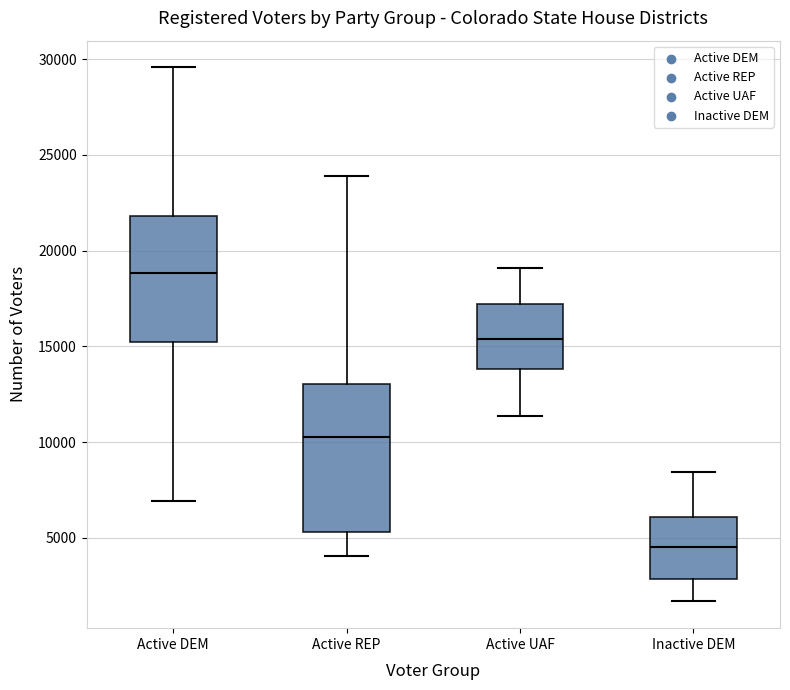

Which box has the lowest median line?

Inactive DEM